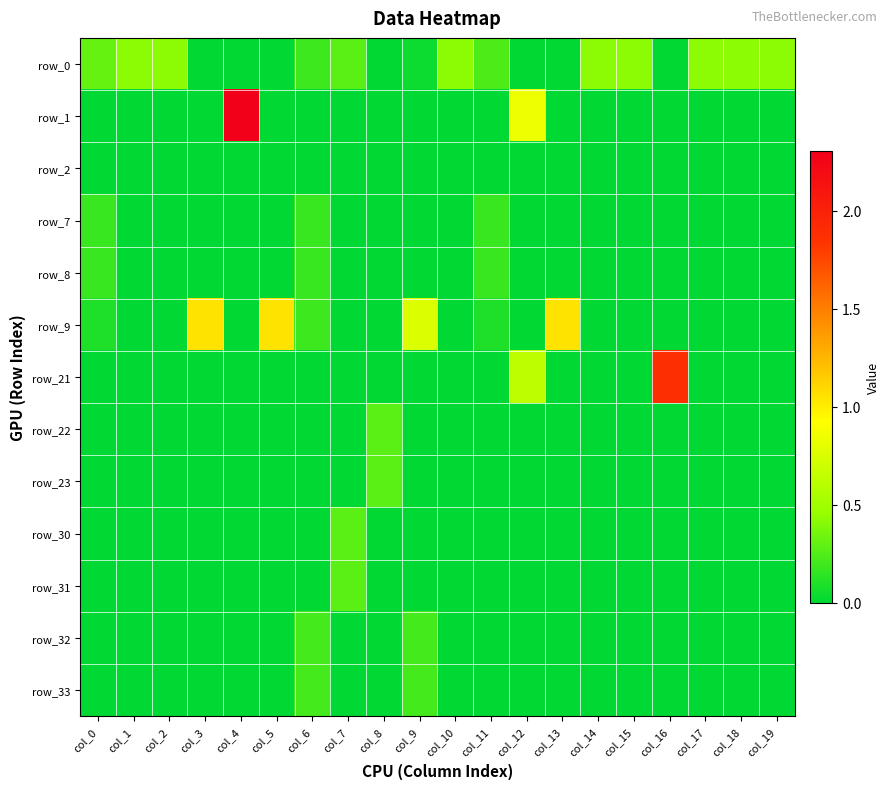

What is the total value across all series at col_4?

2.3